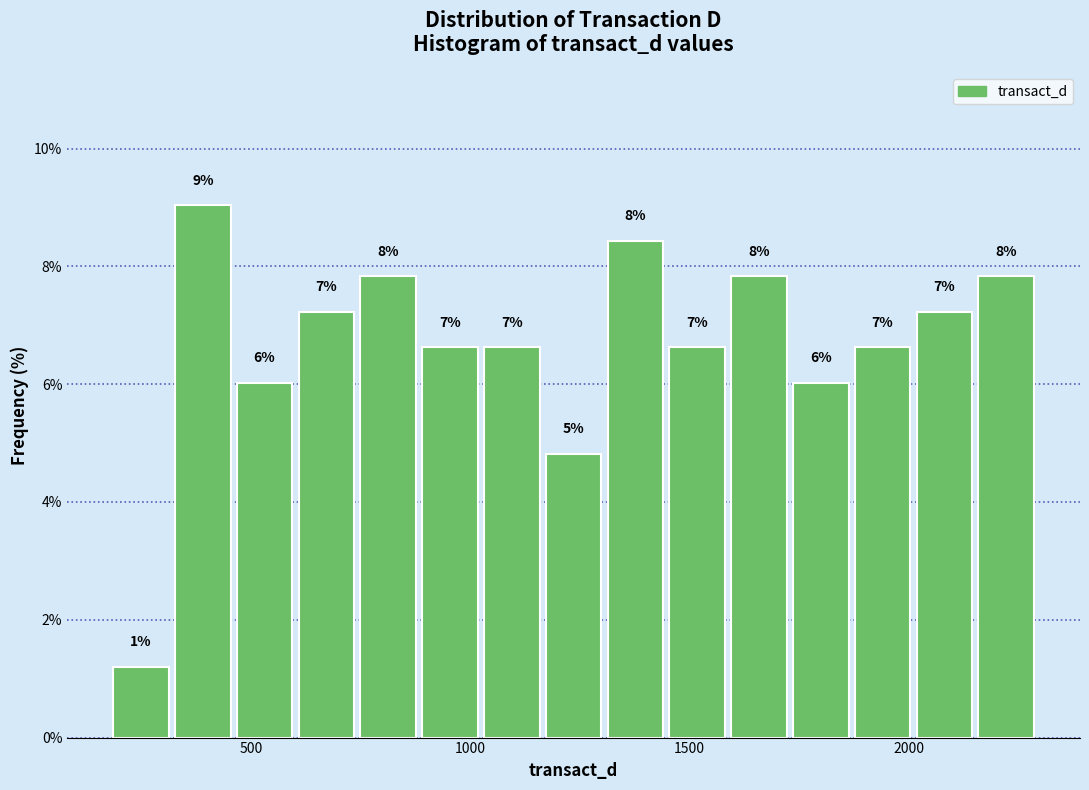

Read against the x-axis, roughly where is the centre of the tallest bar?

400